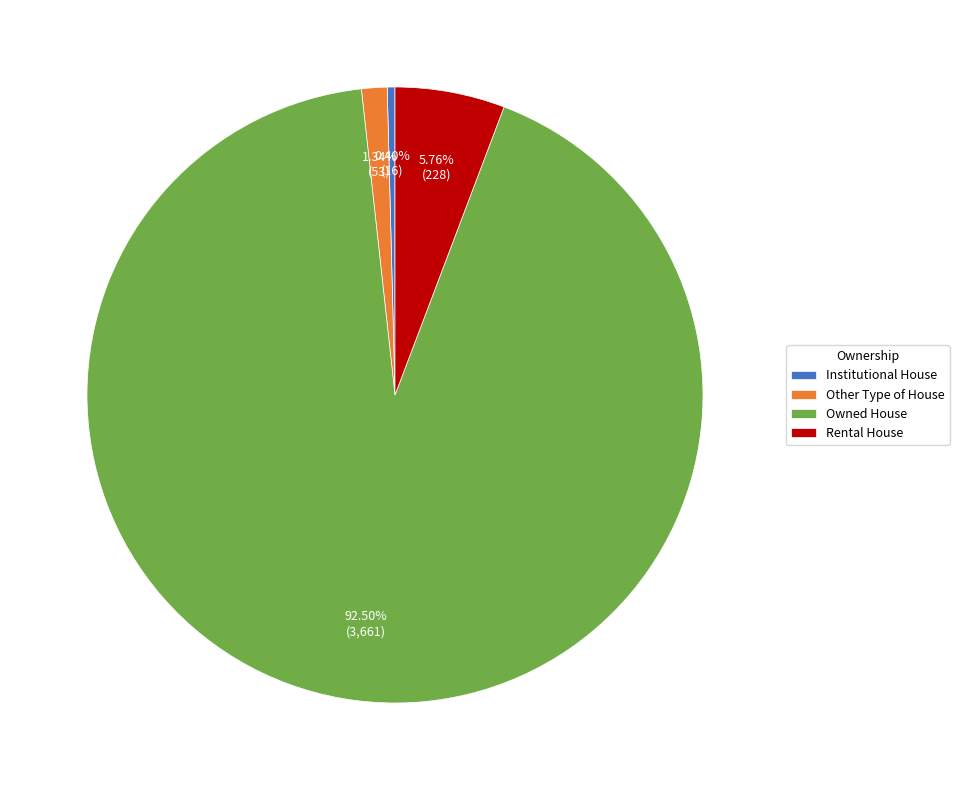

What is the largest slice in the pie chart?

Owned House